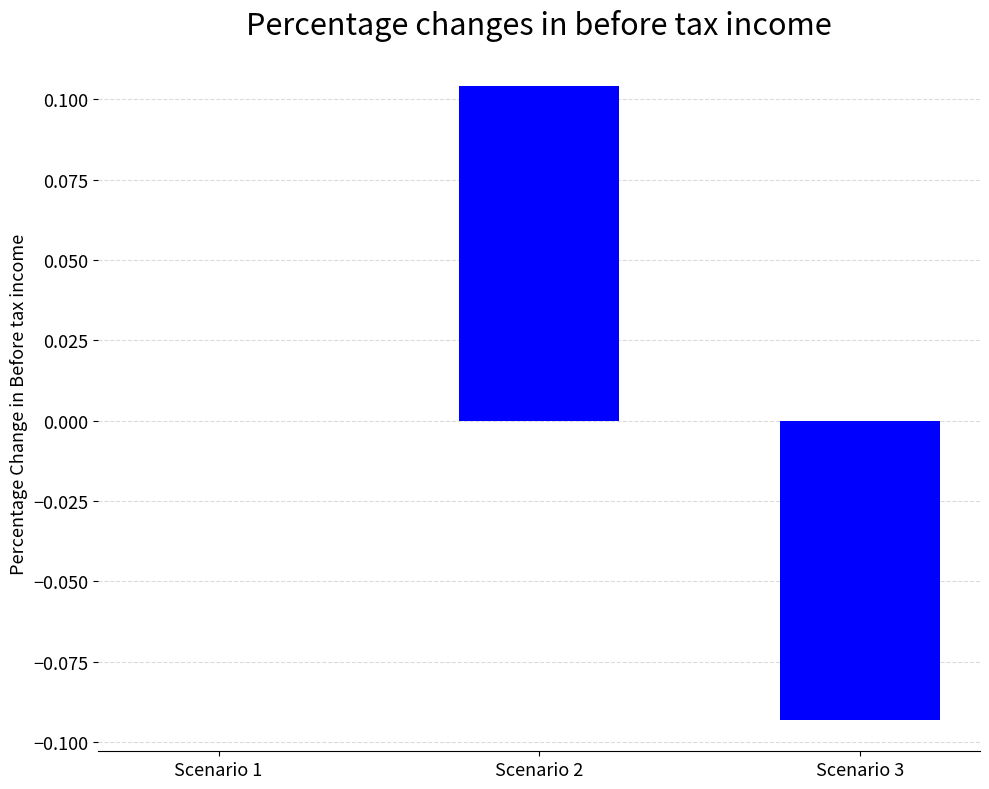

Which label corresponds to the largest value in the chart?

Scenario 2